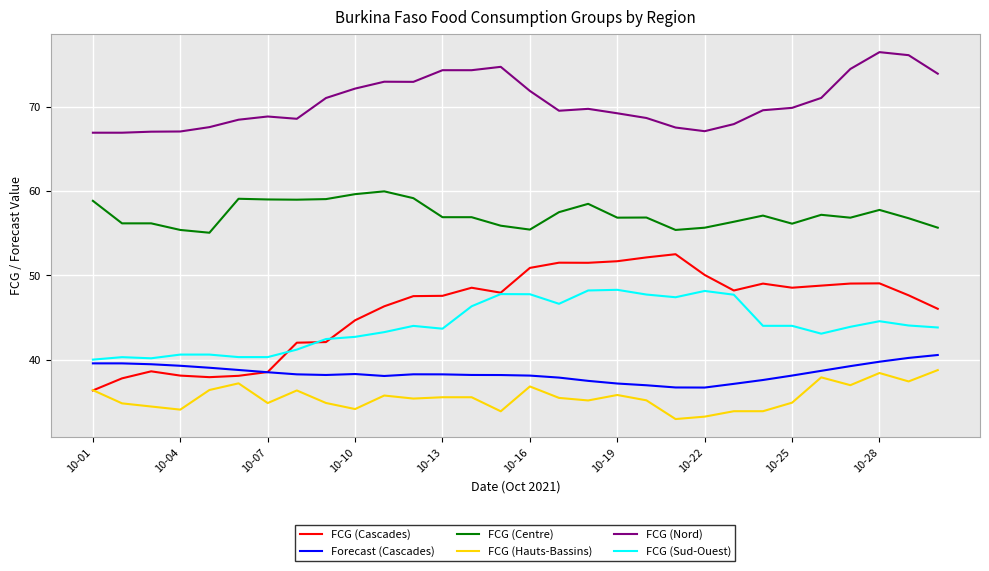

What is the average value of the Forecast (Cascades) series?

38.4